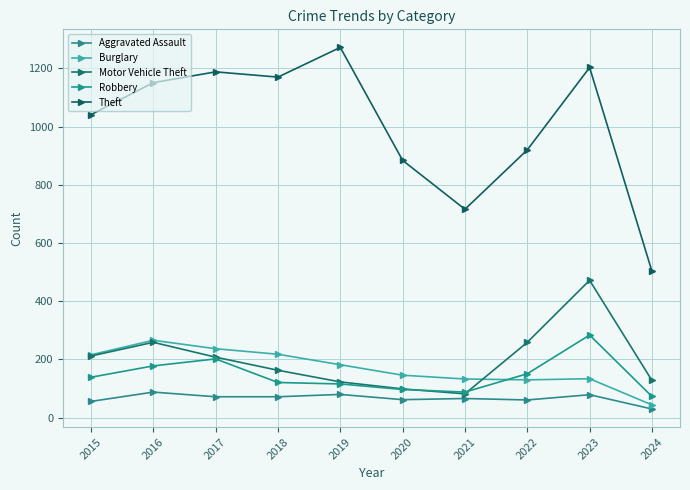

What is the sum of all Burglary values?

1706